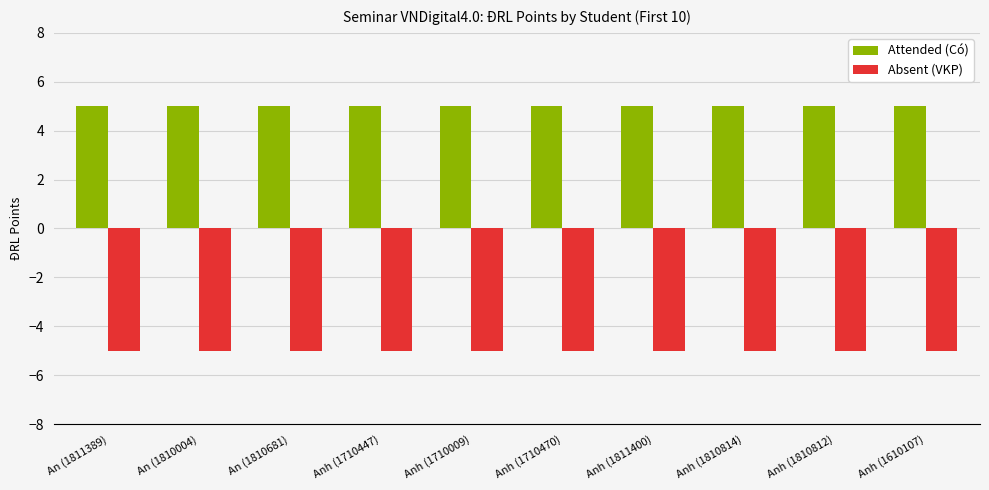

Reading left to right, list all the values displayed in this chart.

Attended (Có): An (1811389)=5	An (1810004)=5	An (1810681)=5	Anh (1710447)=5	Anh (1710009)=5	Anh (1710470)=5	Anh (1811400)=5	Anh (1810814)=5	Anh (1810812)=5	Anh (1610107)=5
Absent (VKP): An (1811389)=-5	An (1810004)=-5	An (1810681)=-5	Anh (1710447)=-5	Anh (1710009)=-5	Anh (1710470)=-5	Anh (1811400)=-5	Anh (1810814)=-5	Anh (1810812)=-5	Anh (1610107)=-5